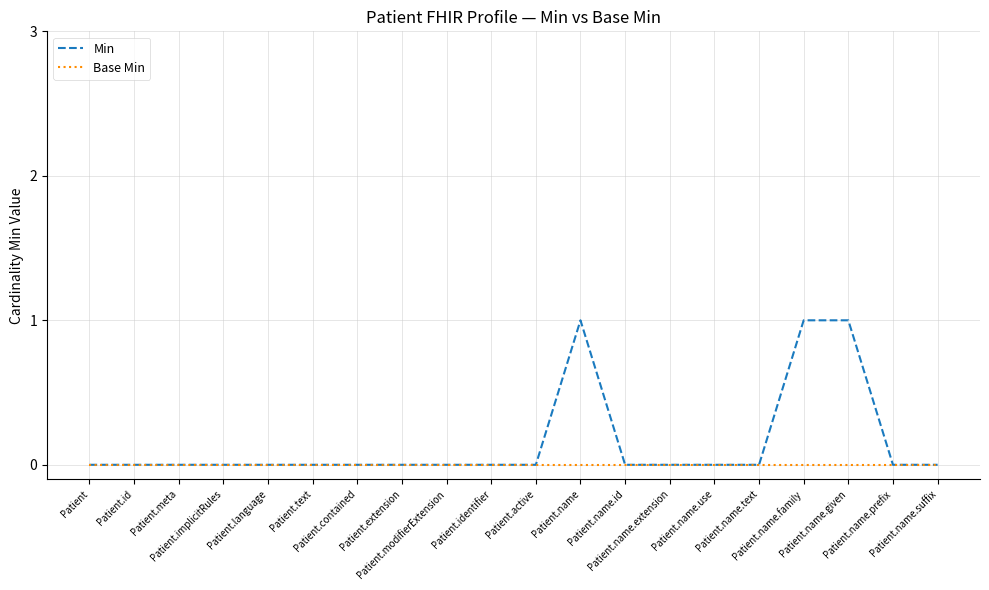

Which series has the widest spread of values?

Min